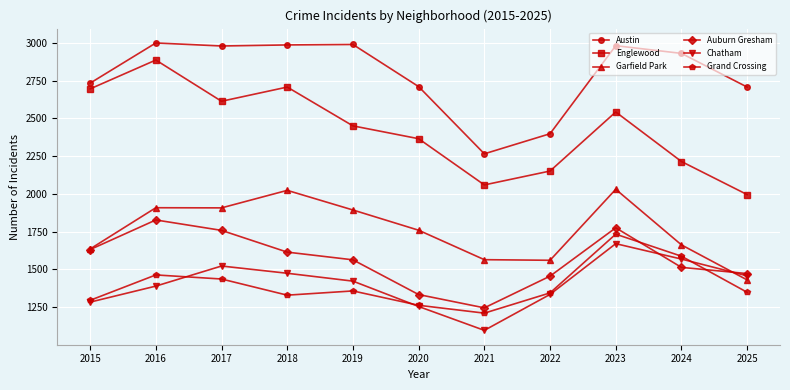

How many distinct data groups are displayed?

6